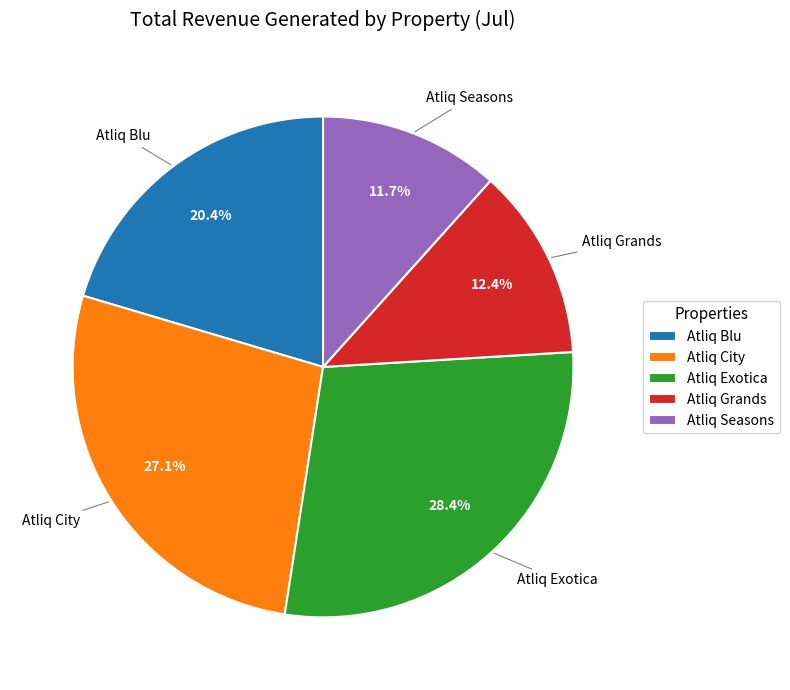

Is there a majority slice in this chart?

No